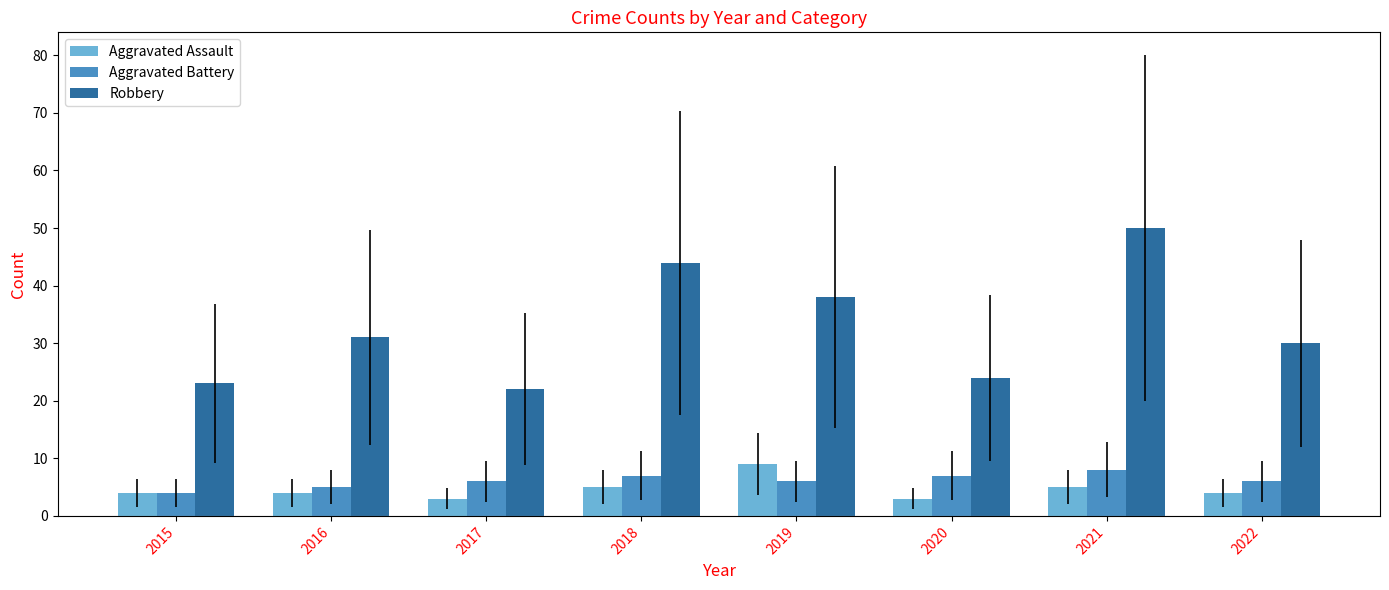

At which label does Robbery reach its peak?

2021